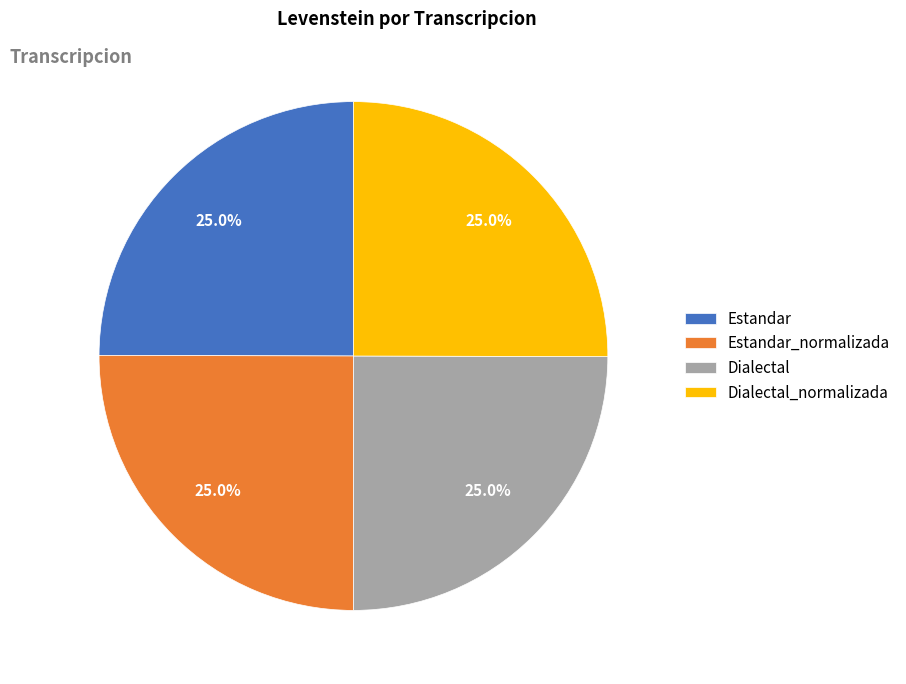

True or false: Estandar_normalizada accounts for 12% of the total.

False